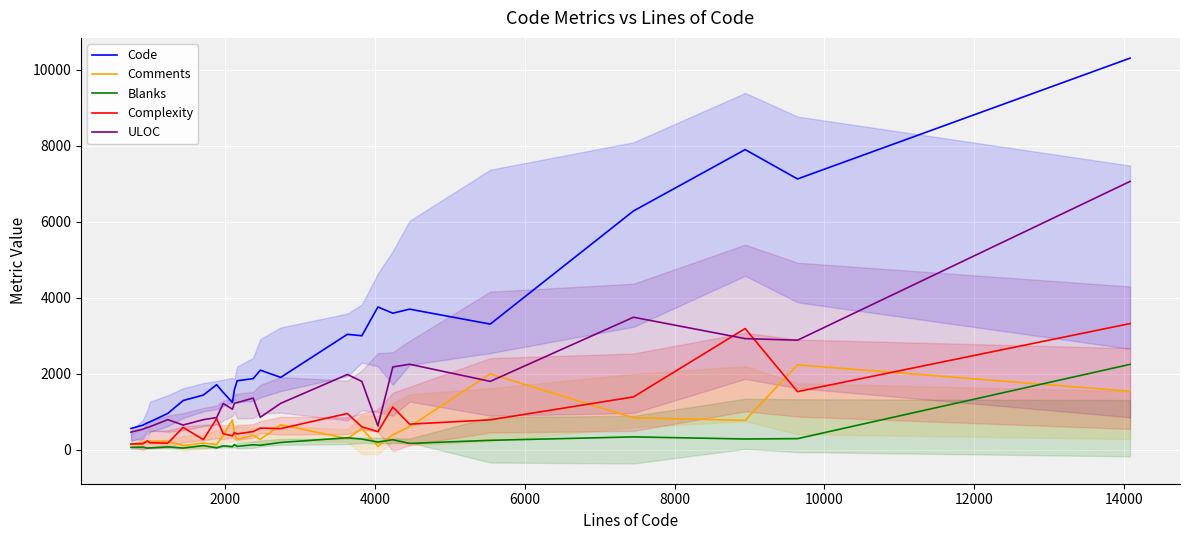

True or false: Comments and Code cross at least once.

False